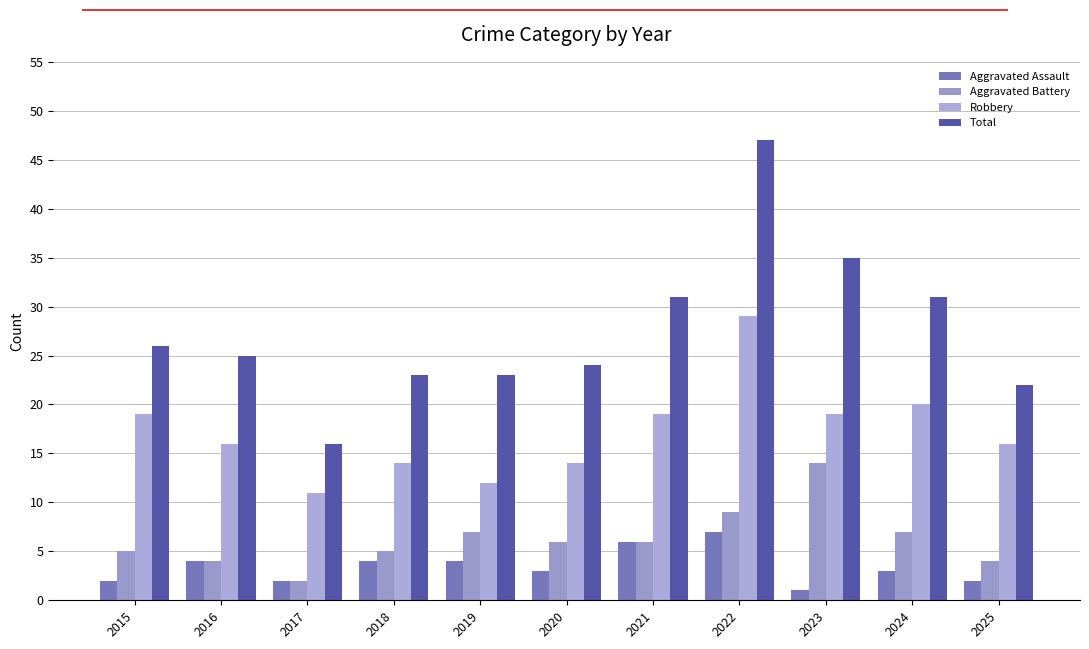

What is the difference between the maximum and second lowest values in the Robbery series?

17